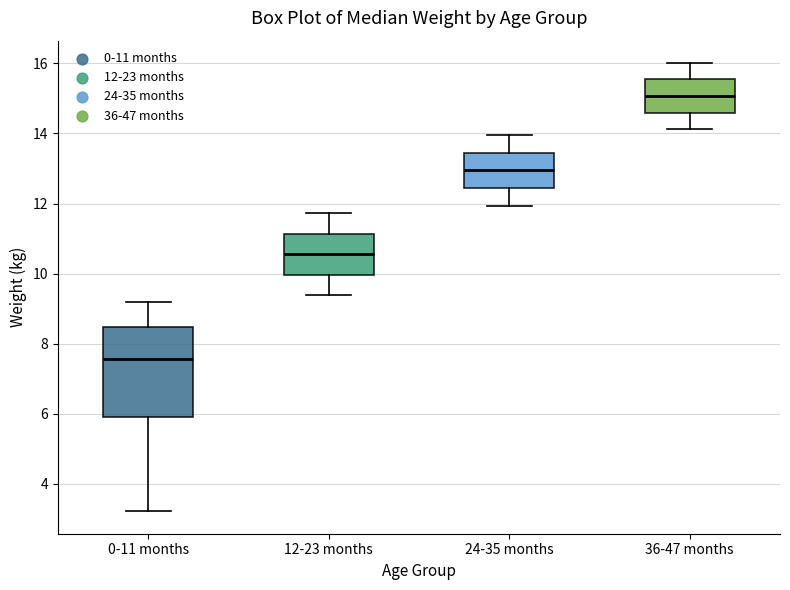

Reading left to right, read every box against the y-axis: the position of its median line, the range the box covers, and the ends of its whiskers. The values are not printed on the chart, so give them approximately, as read against the axis.

0-11 months: median 7.6, box 6.0 to 8.4, whiskers 3.2 to 9.2
12-23 months: median 10.6, box 10.0 to 11.2, whiskers 9.4 to 11.8
24-35 months: median 13.0, box 12.4 to 13.4, whiskers 12.0 to 14.0
36-47 months: median 15.0, box 14.6 to 15.6, whiskers 14.2 to 16.0